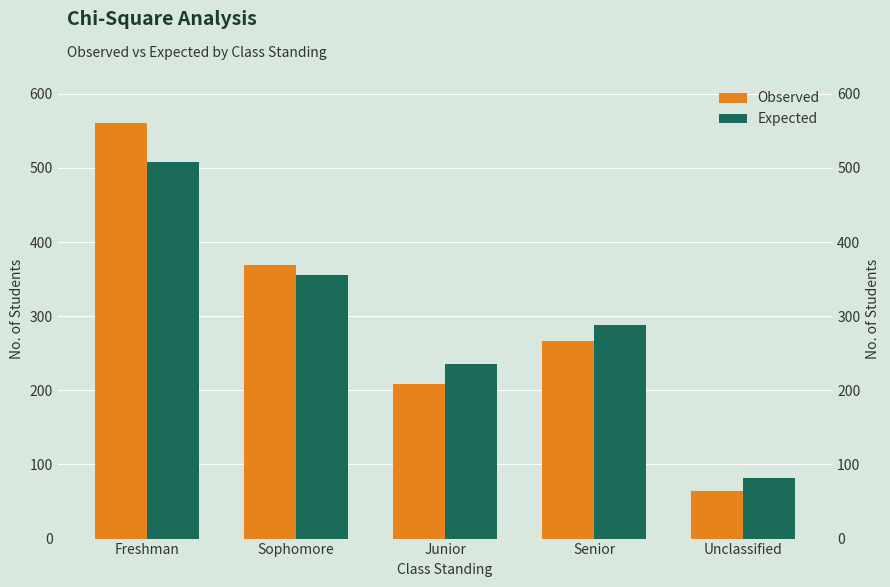

Where does the Observed series first go above 267?

Freshman